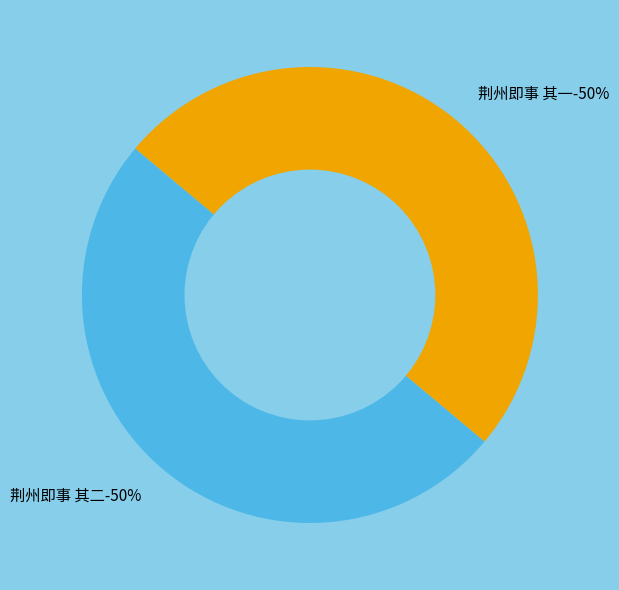

What is the largest slice in the pie chart?

荆州即事 其一